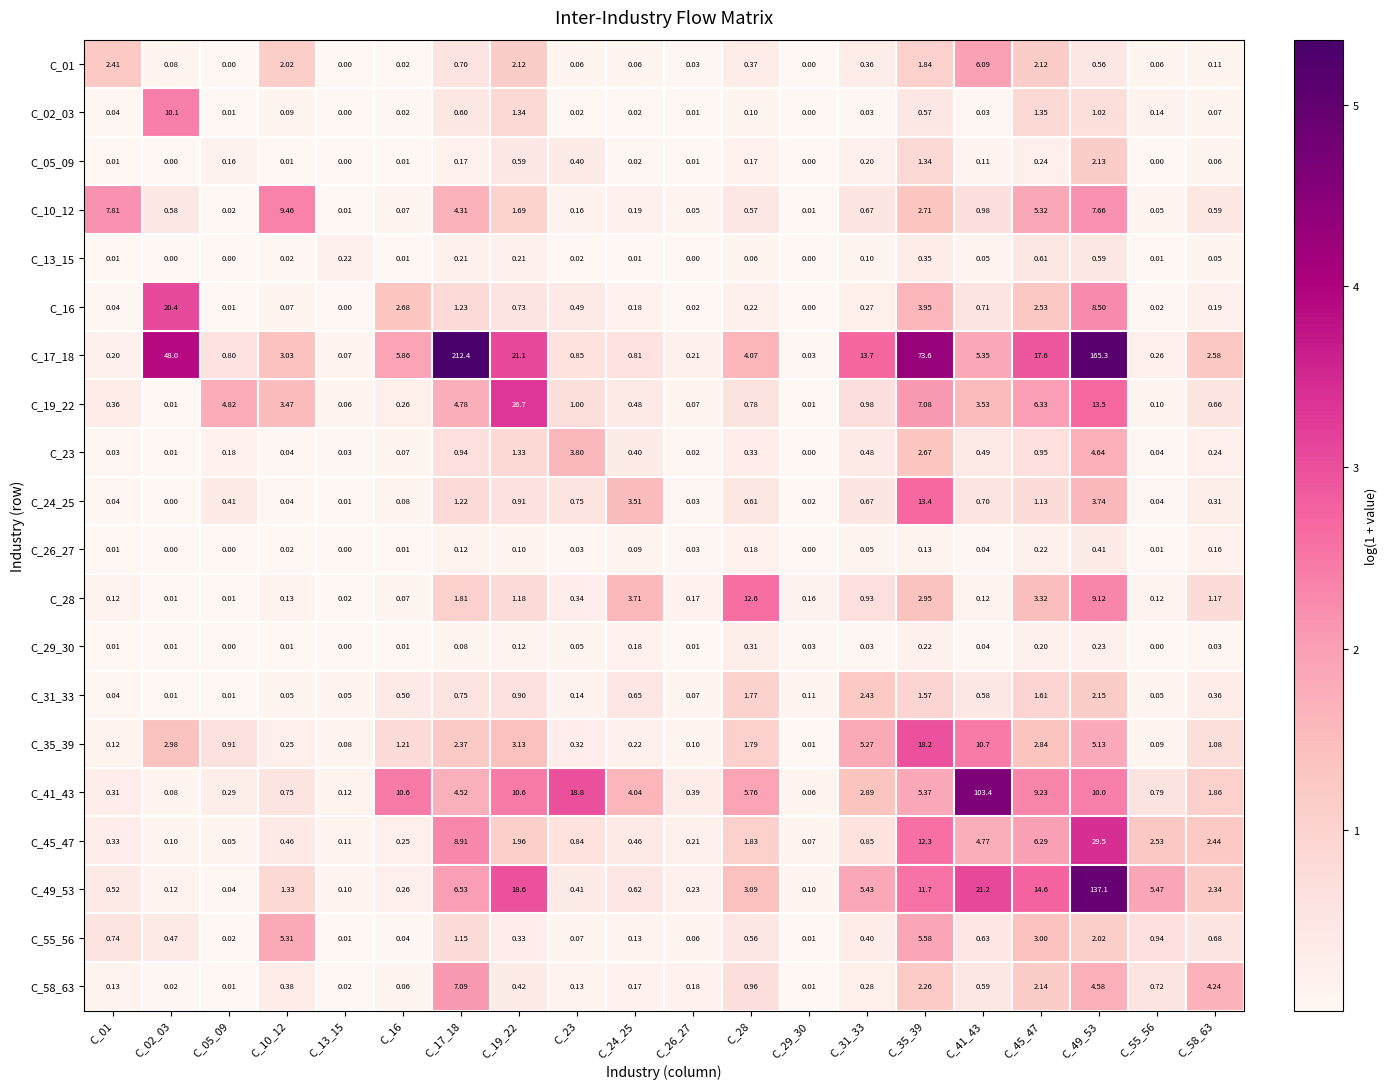

Is the value of C_01 at C_16 greater than the value of C_05_09 at C_23?

No